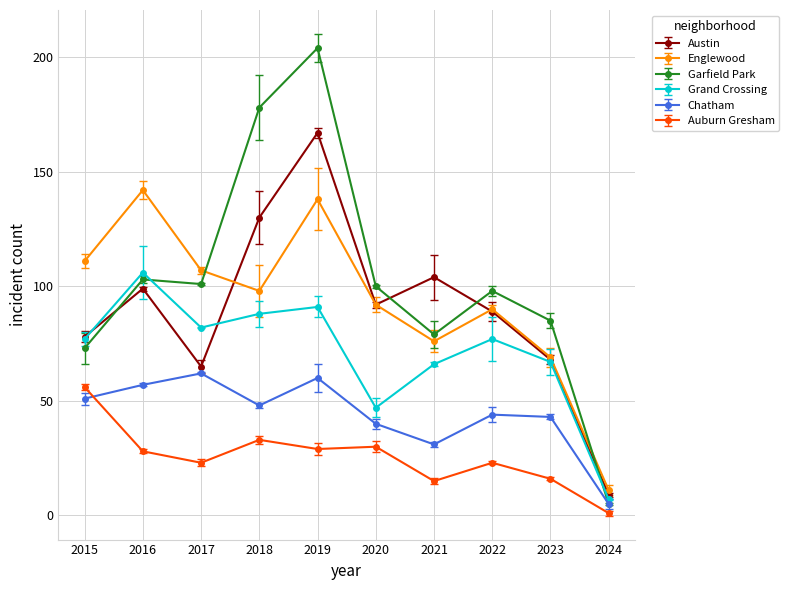

What is the sum of the Chatham values at 2015 and 2020?

91